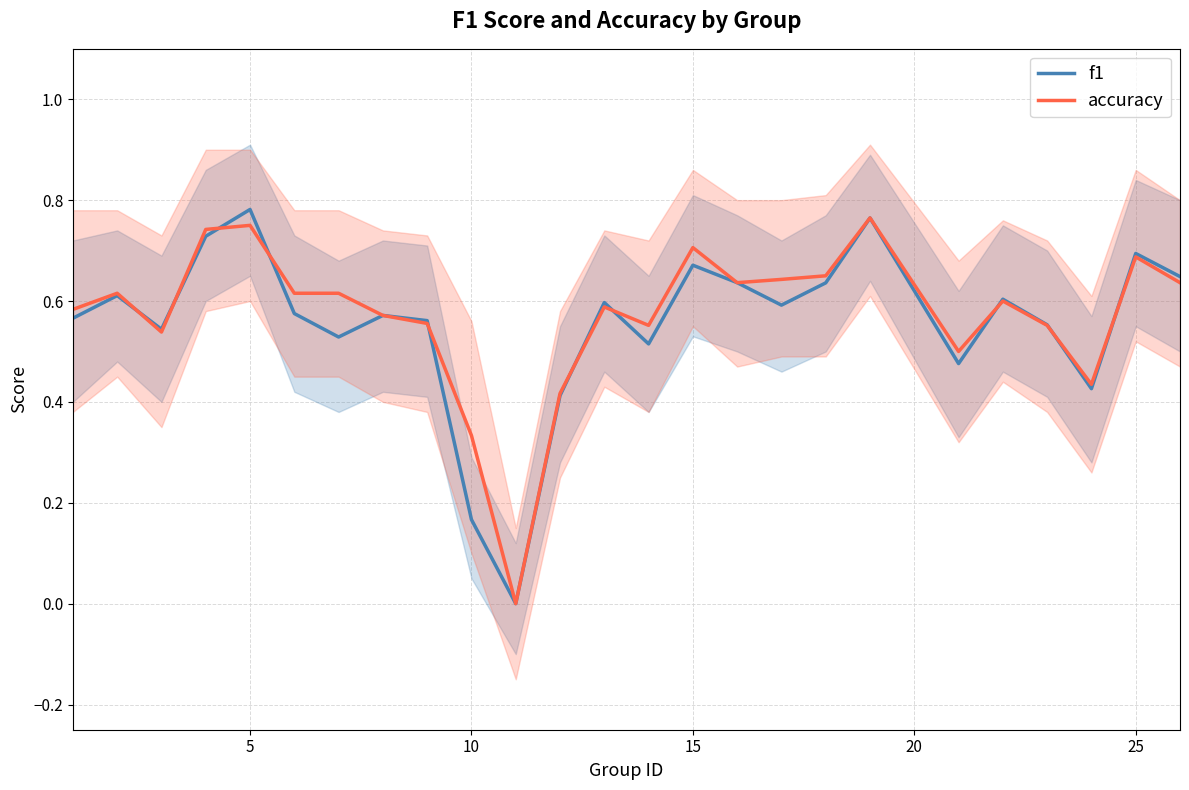

What is the greatest value displayed?

0.8